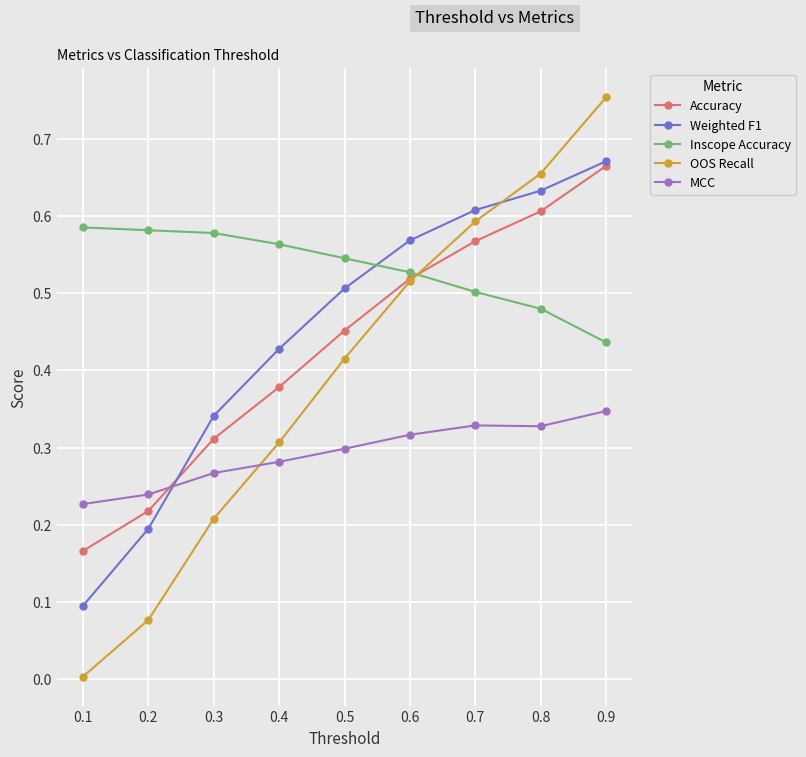

List the labels in order of Weighted F1 value, smallest first.

0.1, 0.2, 0.3, 0.4, 0.5, 0.6, 0.7, 0.8, 0.9